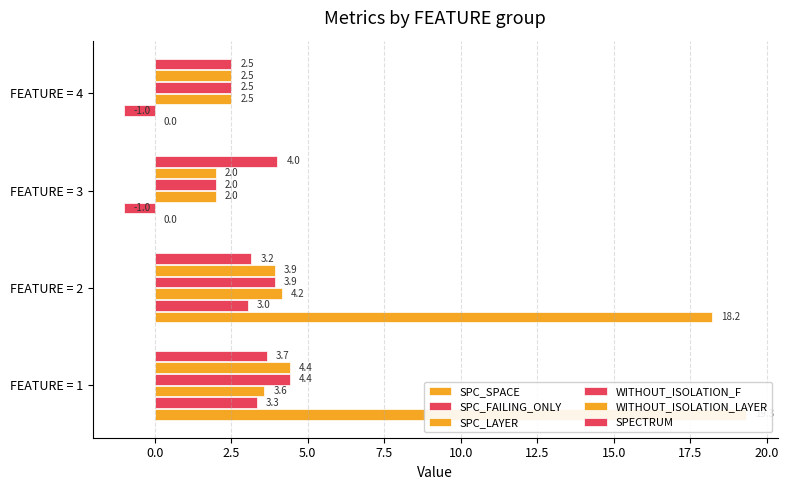

What is the average value of the WITHOUT_ISOLATION_LAYER series?

3.2